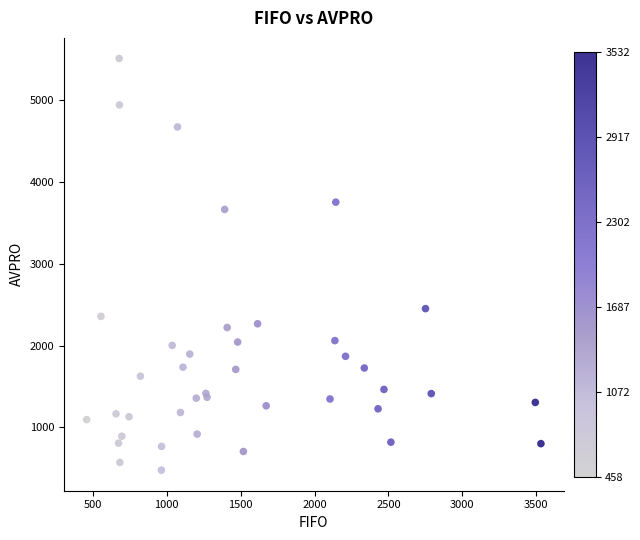

What Y value in the scatter plot is closest to 2995?

2453